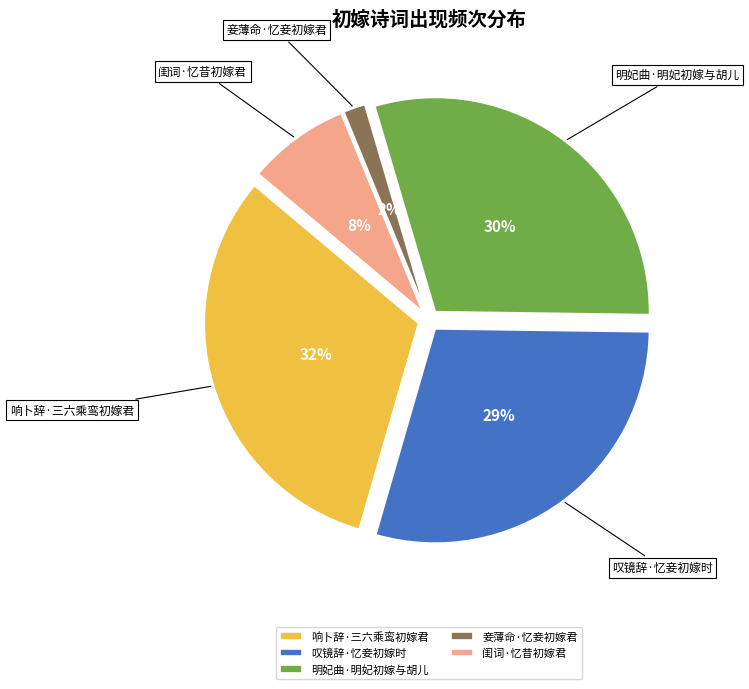

True or false: 明妃曲·明妃初嫁与胡儿 accounts for 30% of the total.

True